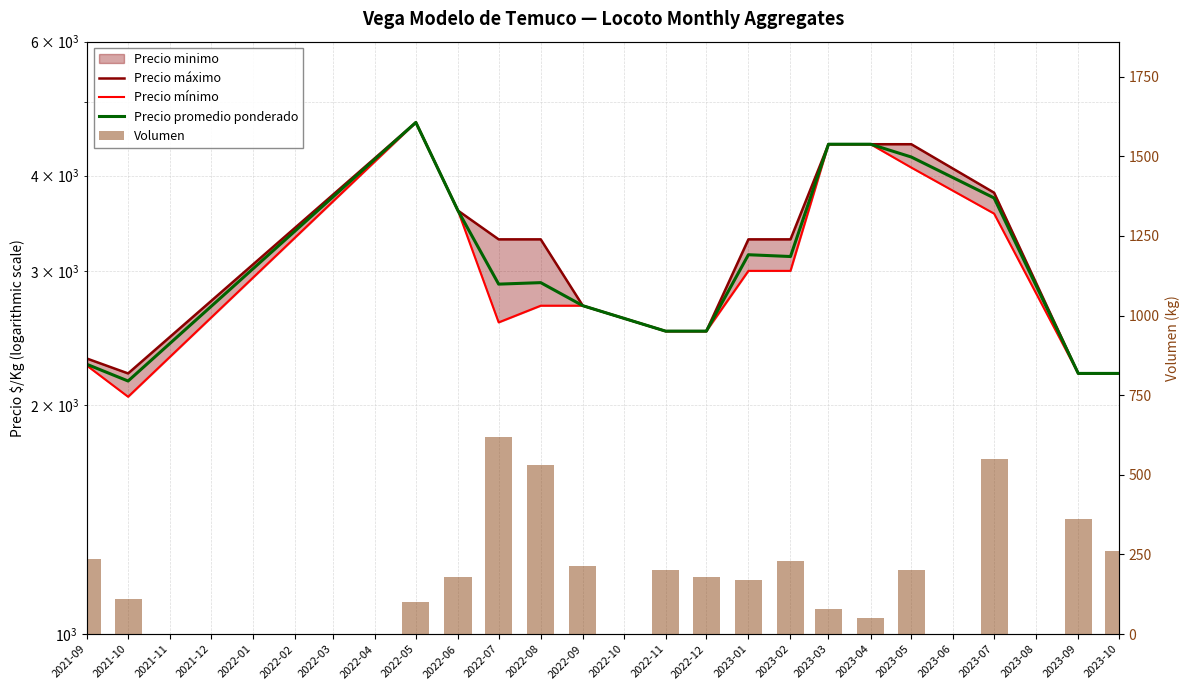

What is the smallest value displayed?

50